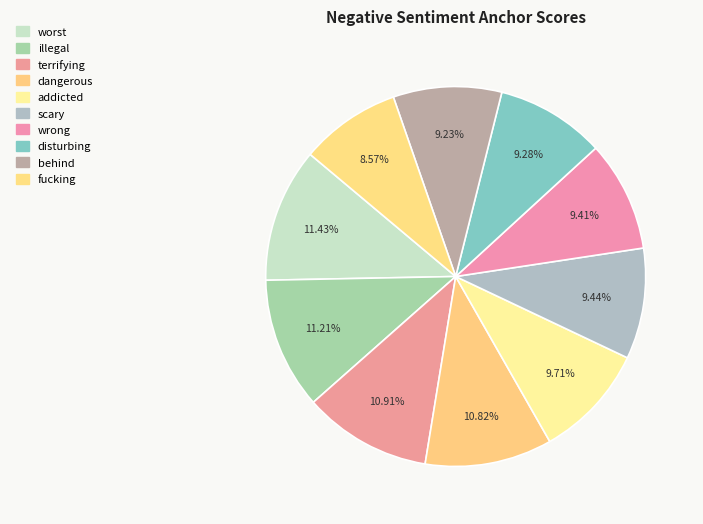

Count the number of slices in the pie.

10